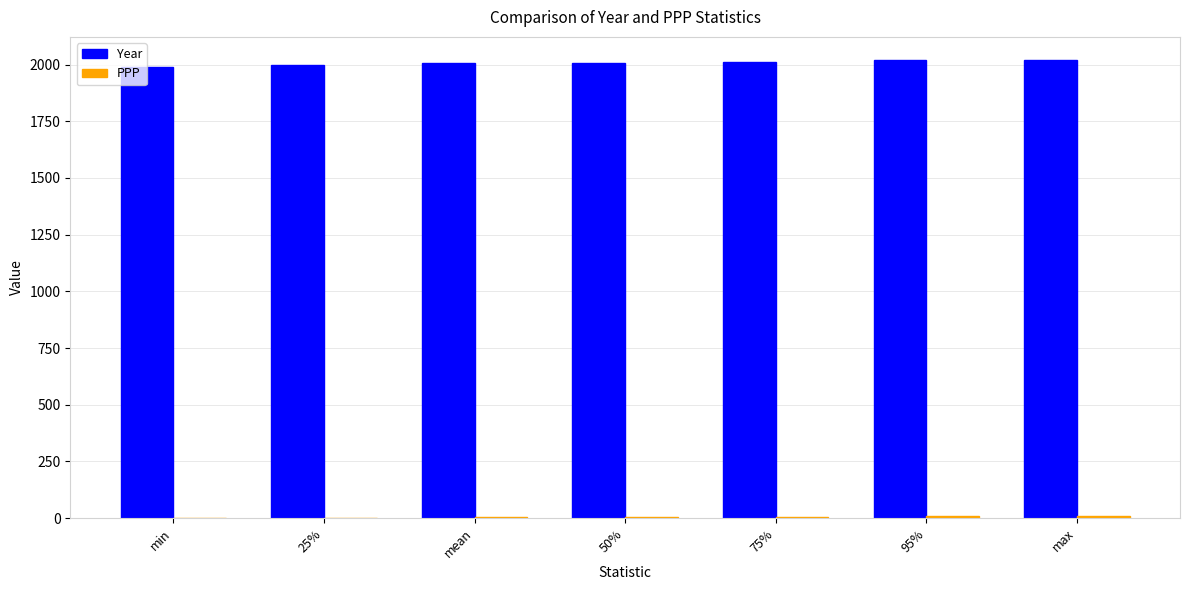

Which series has the largest total across all categories?

Year